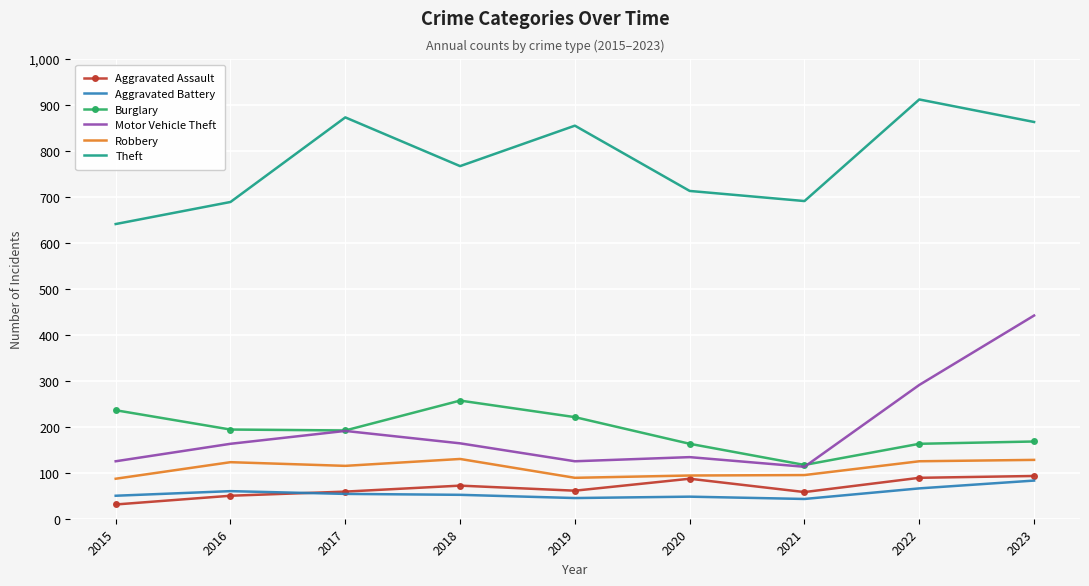

What value does the Burglary series have at 2018?

257